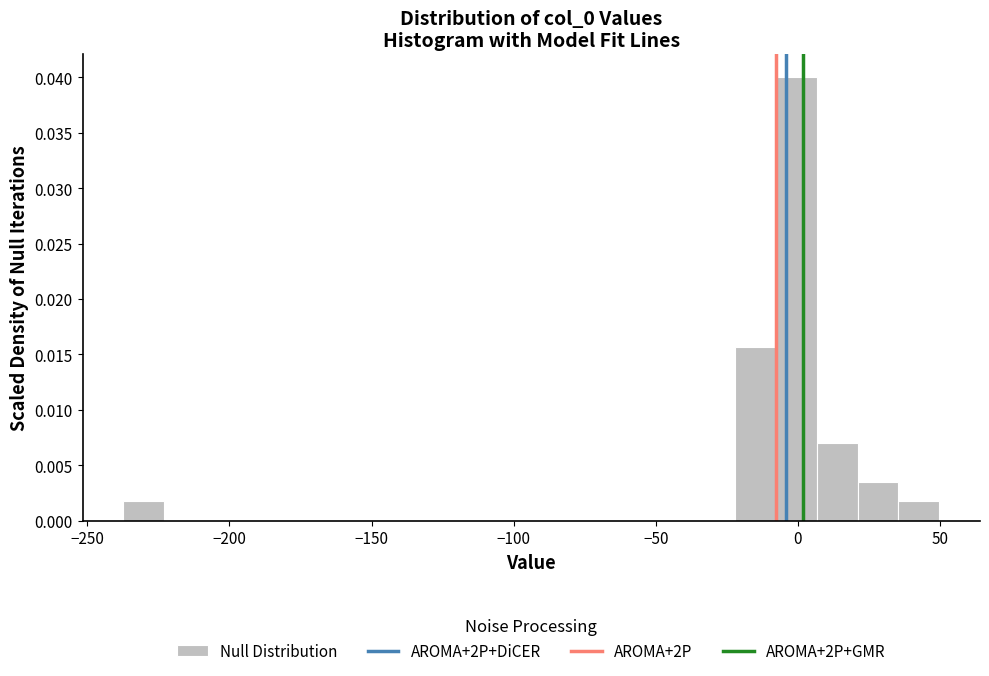

Read against the x-axis, roughly where is the centre of the tallest bar?

0